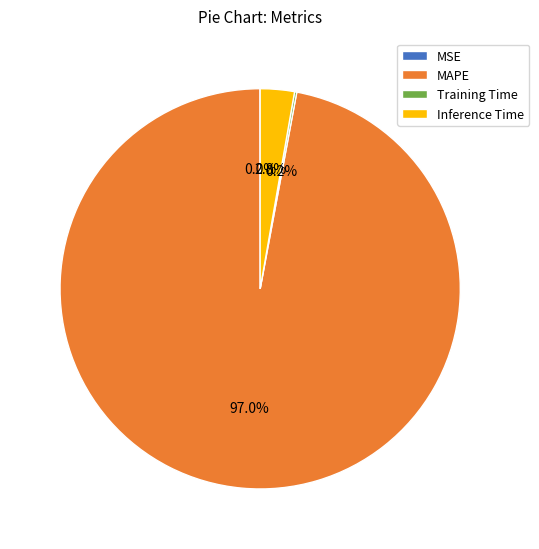

Which category accounts for the majority?

MAPE